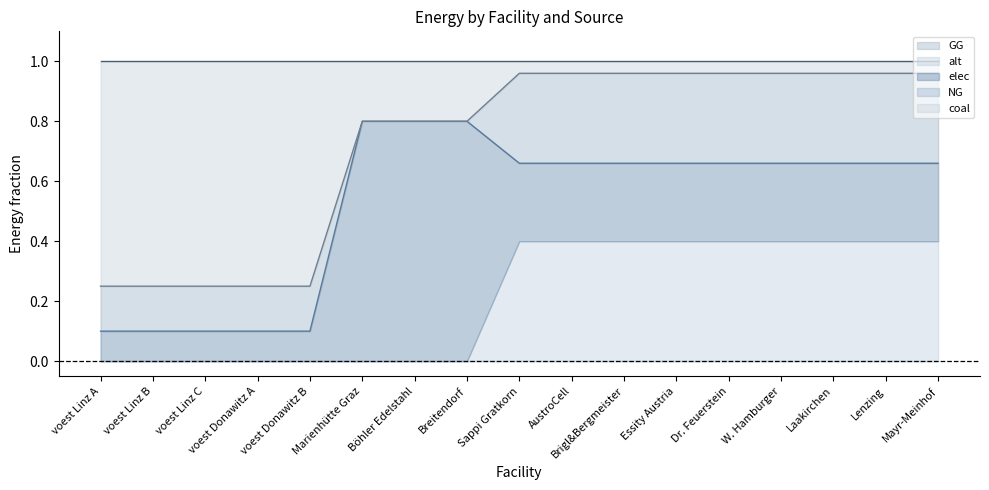

What is the approximate value of elec (top) at voest Donawitz A?

0.1